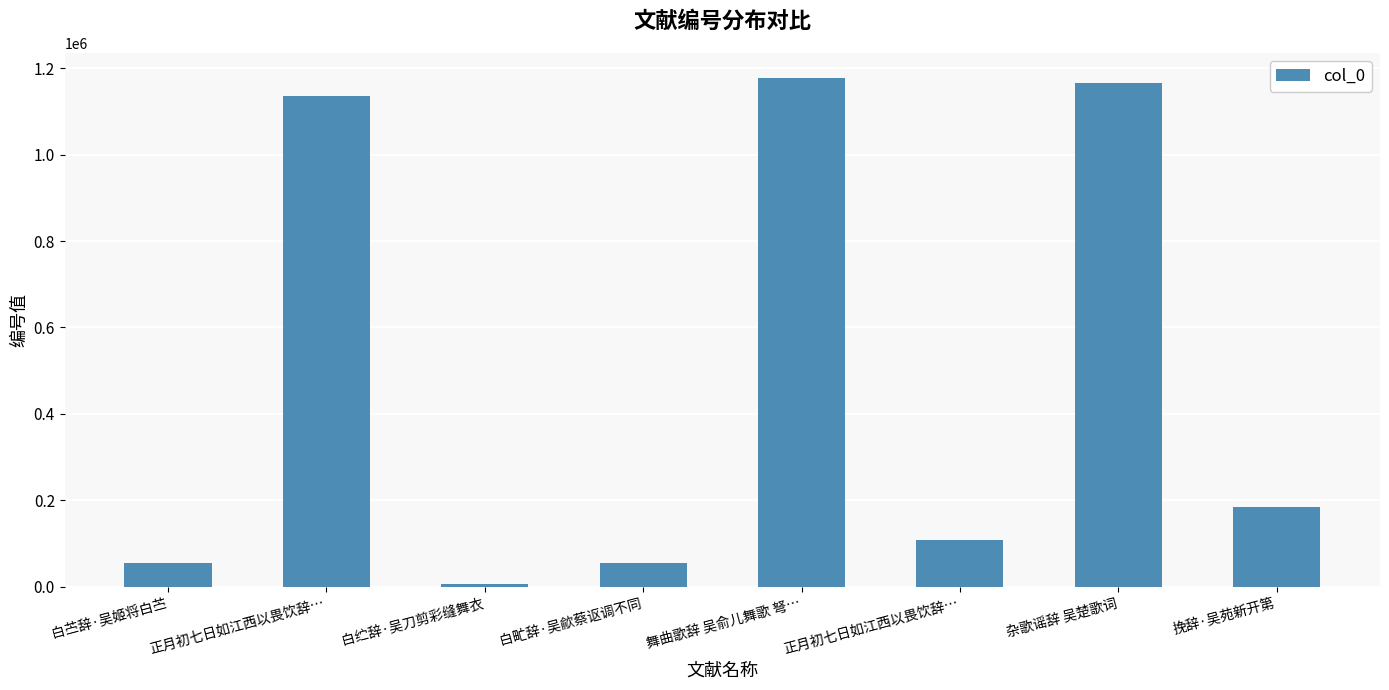

Rank the categories by value from highest to lowest.

舞曲歌辞 吴俞儿舞歌 弩…, 杂歌谣辞 吴楚歌词, 正月初七日如江西以畏饮辞…, 挽辞·吴苑新开第, 正月初七日如江西以畏饮辞…, 白甿辞·吴歈蔡讴调不同, 白苎辞·吴姬将白苎, 白纻辞·吴刀剪彩缝舞衣